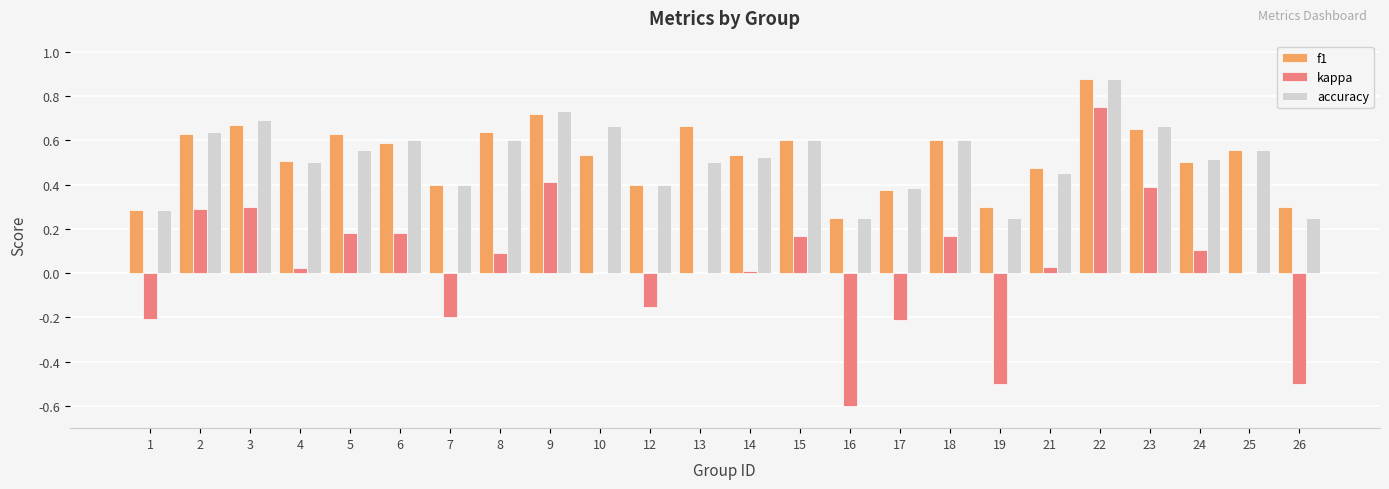

What is the sum of all f1 values?

12.7